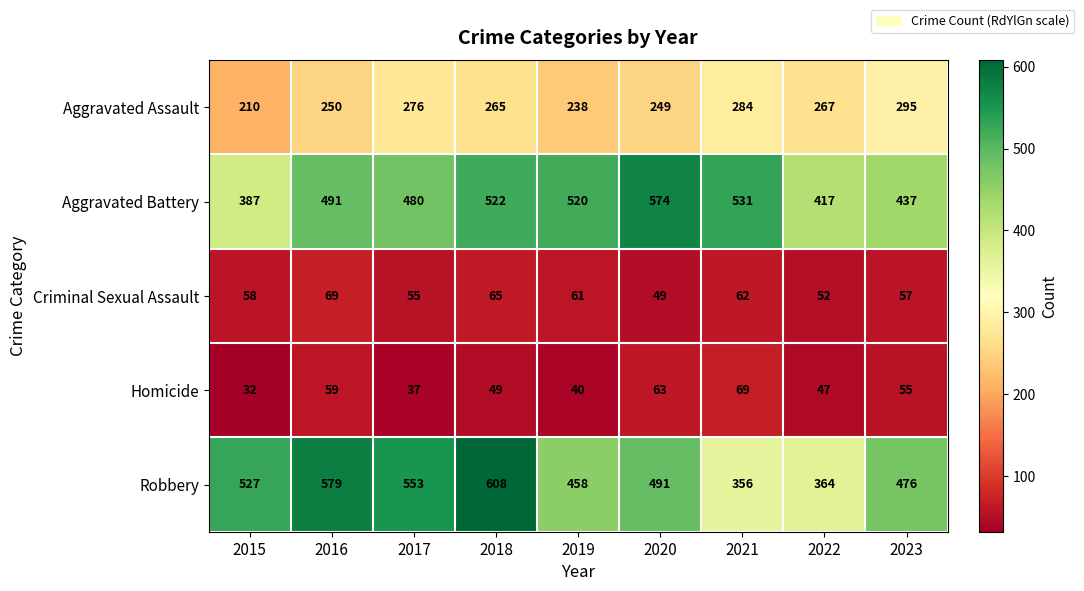

What is the maximum value for Robbery?

608